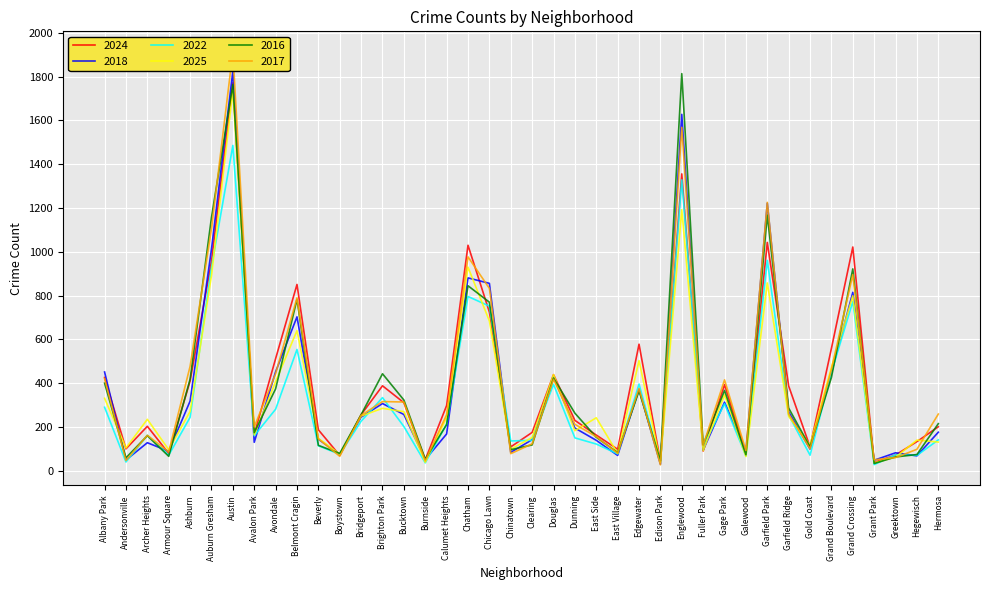

What are all the series names shown in the legend?

2024, 2018, 2022, 2025, 2016, 2017